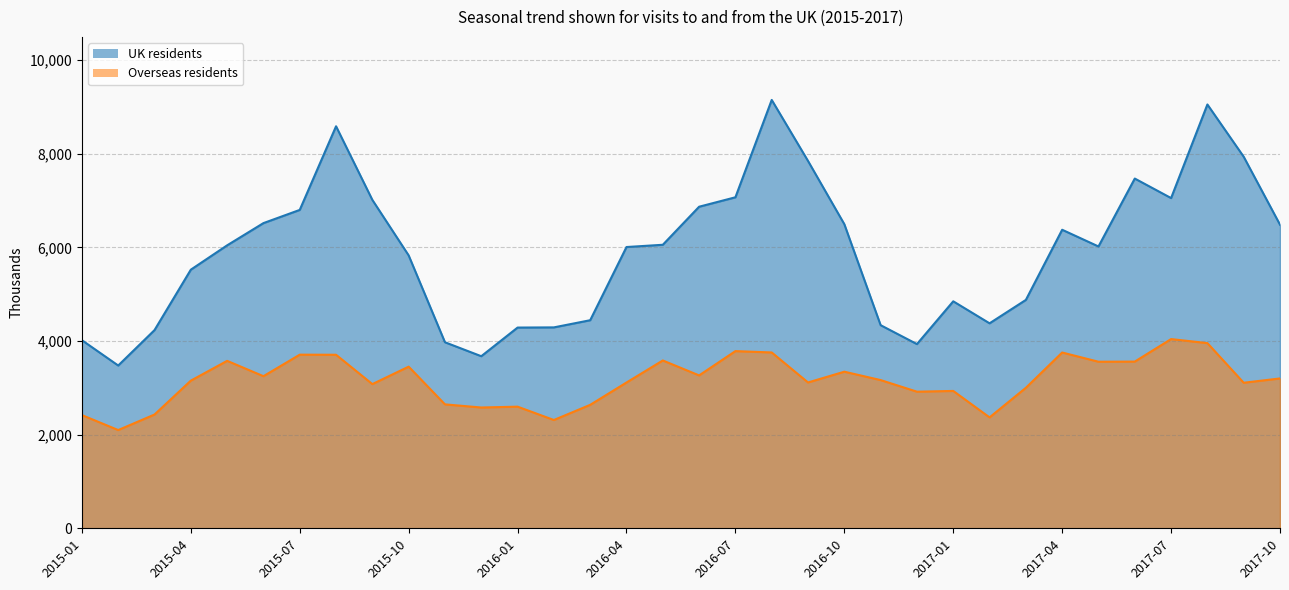

The value of Overseas residents at 2016-07 is 6337. True or false?

False